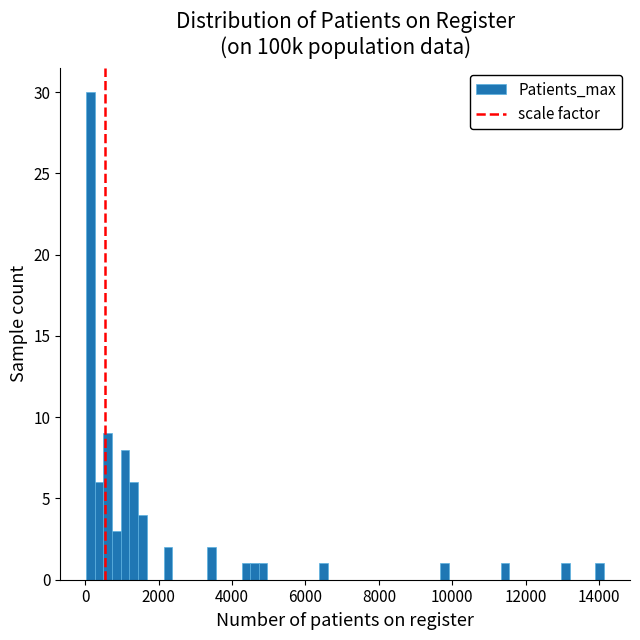

Read against the x-axis, roughly where is the centre of the tallest bar?

200